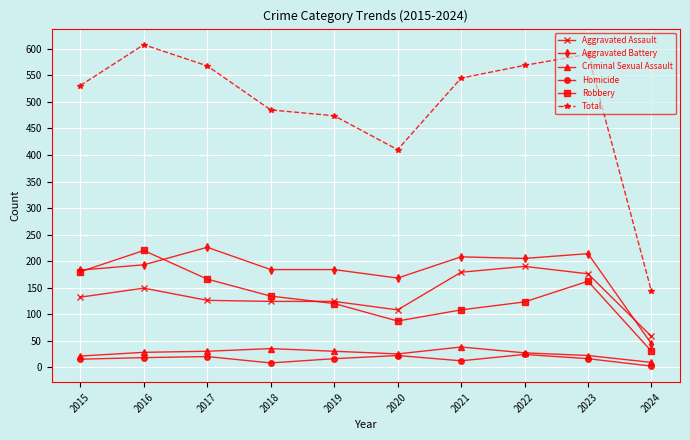

The value of Aggravated Assault at 2020 is 187. True or false?

False